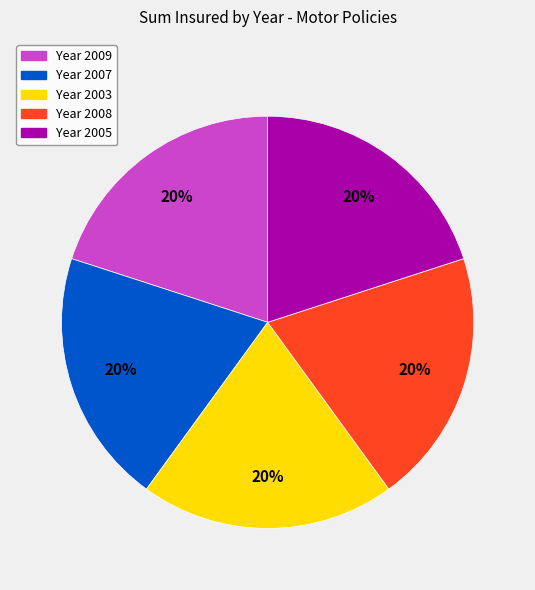

How many segments does this pie chart have?

5